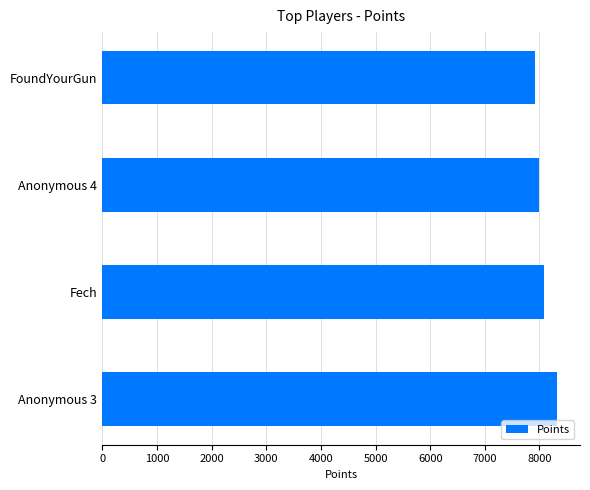

Is it true that the value at FoundYourGun is 7910?

True